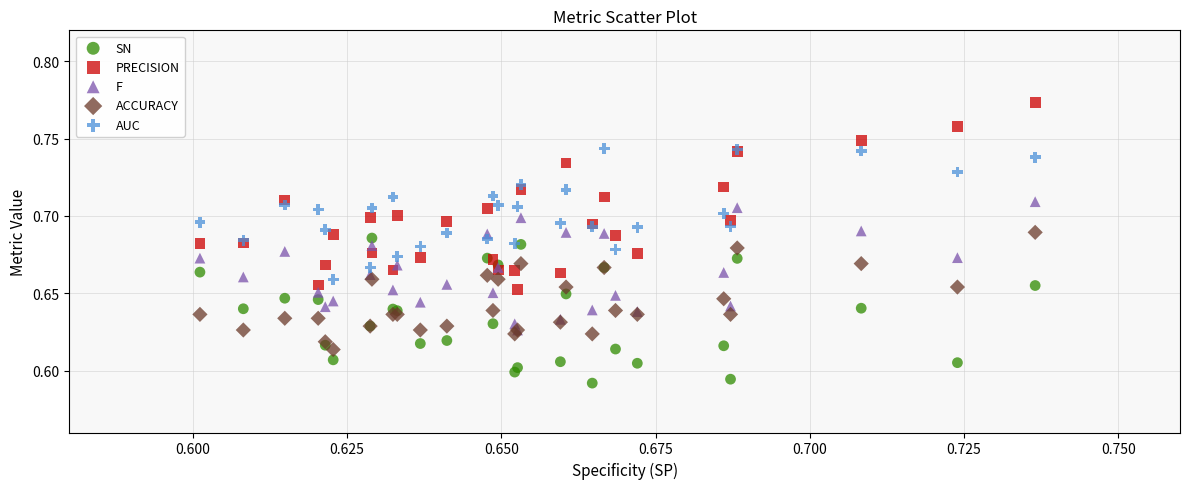

What are all the series names shown in the legend?

SN, PRECISION, F, ACCURACY, AUC